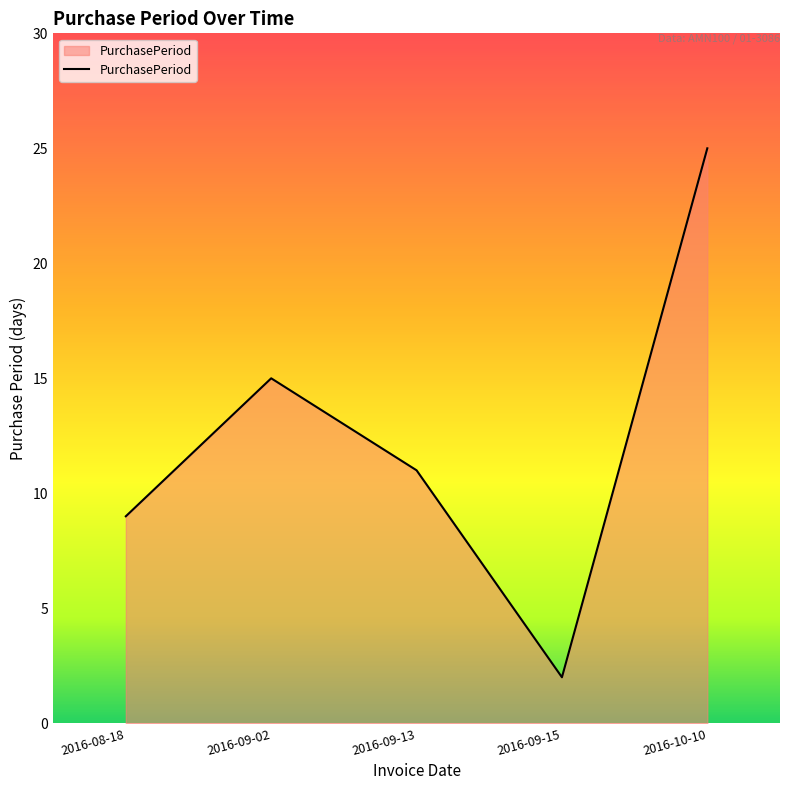

What position from the left is 2016-09-15?

4